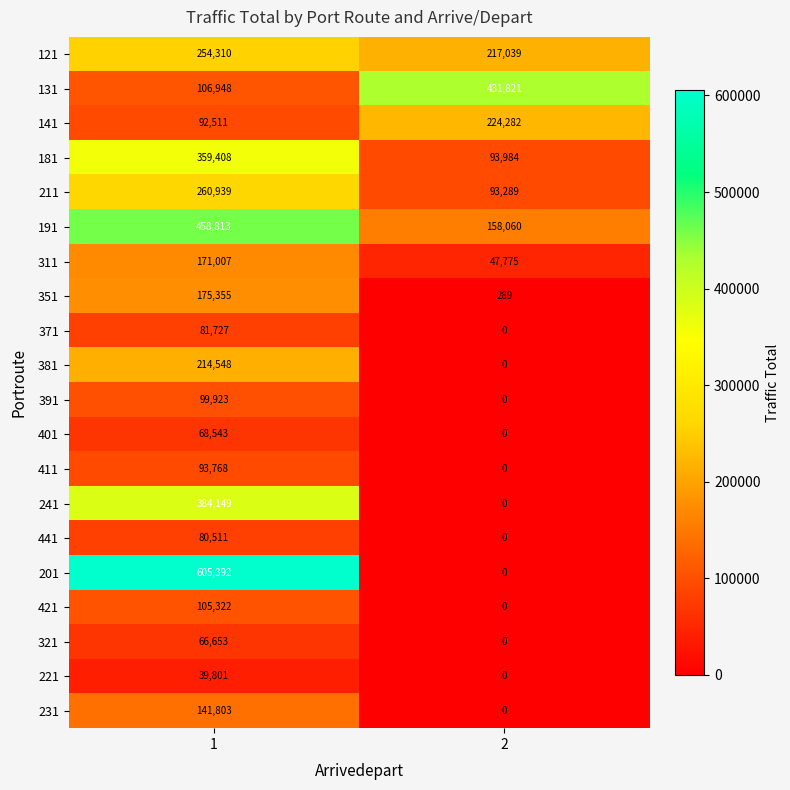

Read the 211 value at 2.

93289